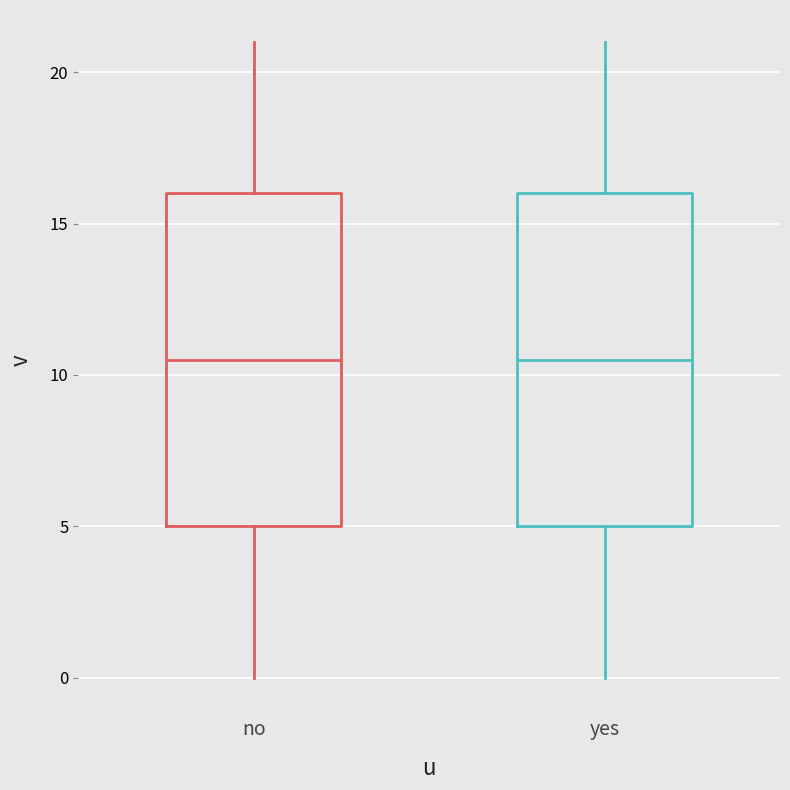

Reading left to right, transcribe this box plot: for each box, give where its median line is, the range the box spans, and where its two whiskers end, as read against the y-axis. The values are not printed on the chart, so give them approximately, as read against the axis.

no: median 10.5, box 5.0 to 16.0, whiskers 0.0 to 21.0
yes: median 10.5, box 5.0 to 16.0, whiskers 0.0 to 21.0